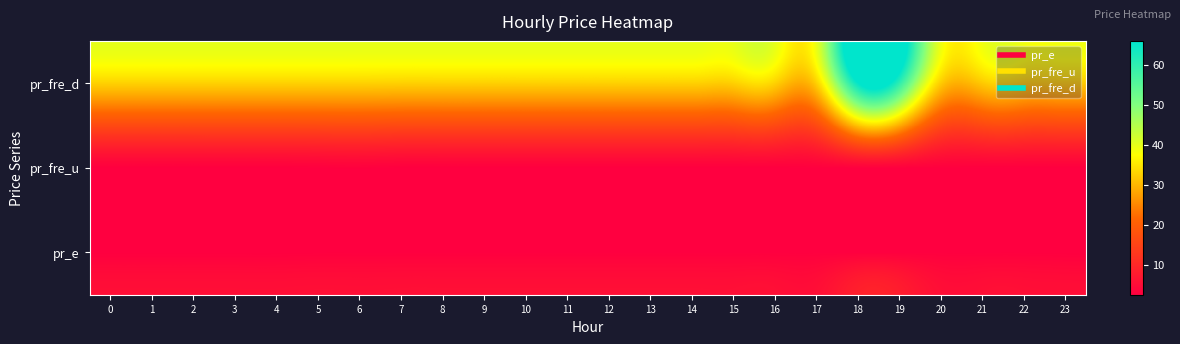

At 3, list the series in order from largest to smallest.

pr_fre_d, pr_fre_u, pr_e